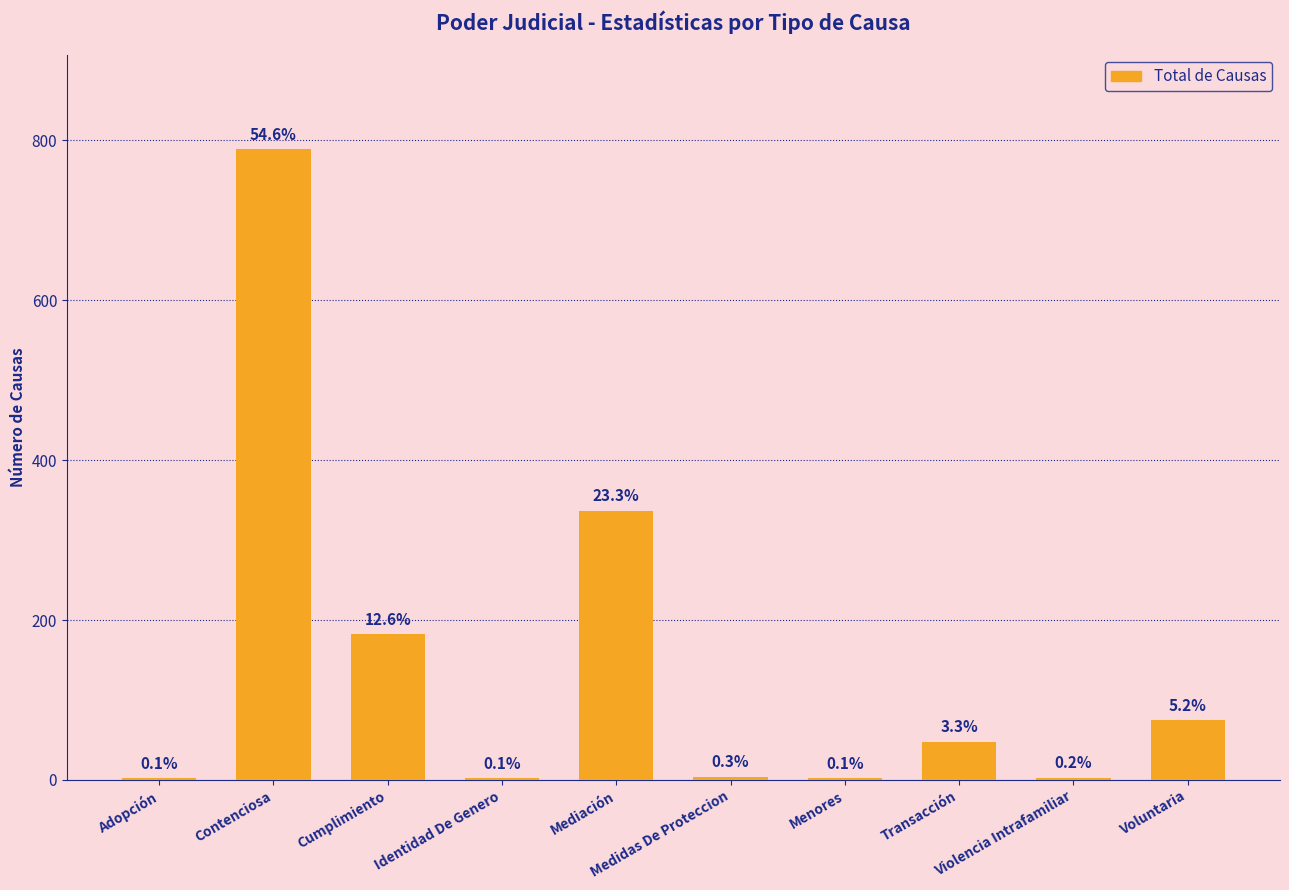

Which label corresponds to the smallest value in the chart?

Adopción